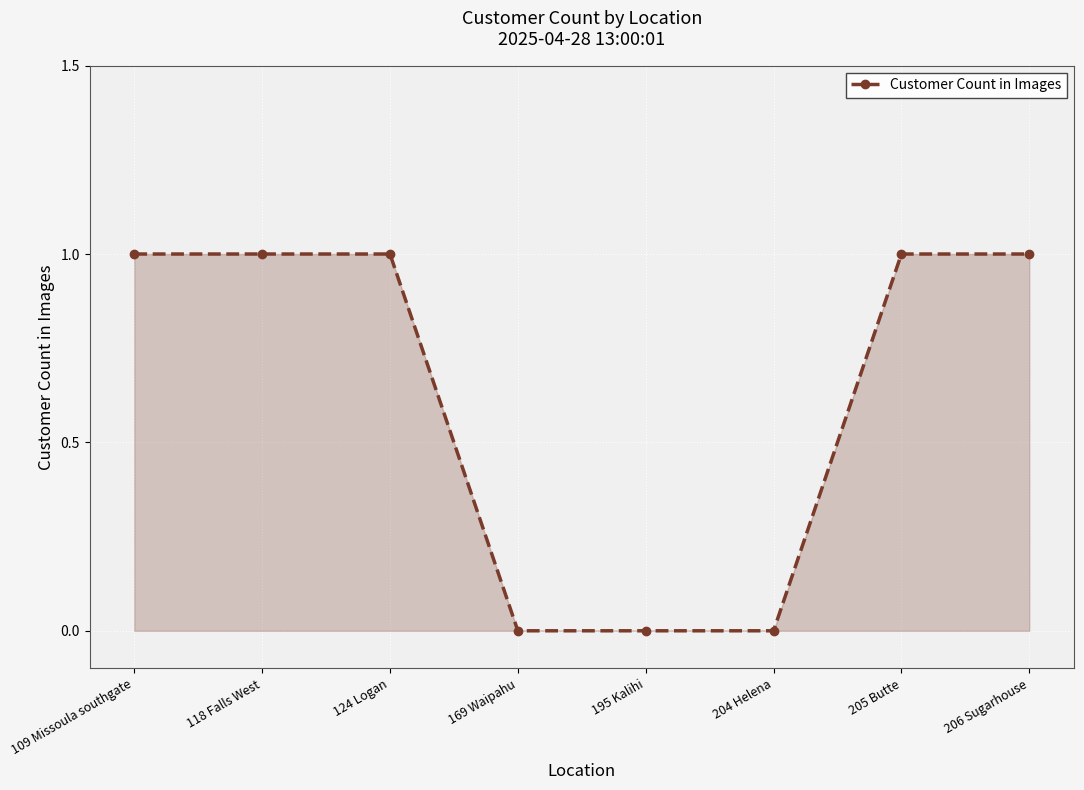

What is the label of the 7th point from the left?

205 Butte